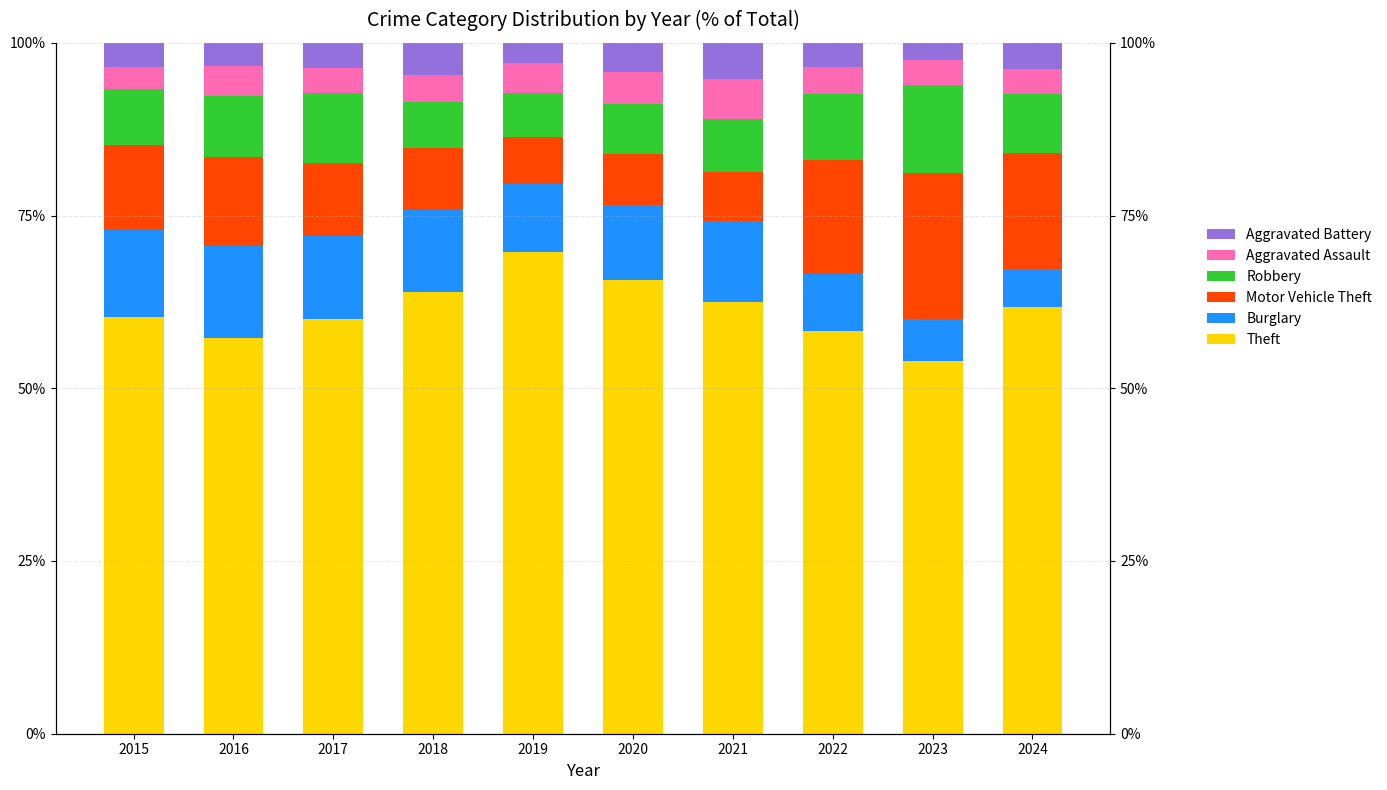

Where is Burglary nearest to the value 9?

2022